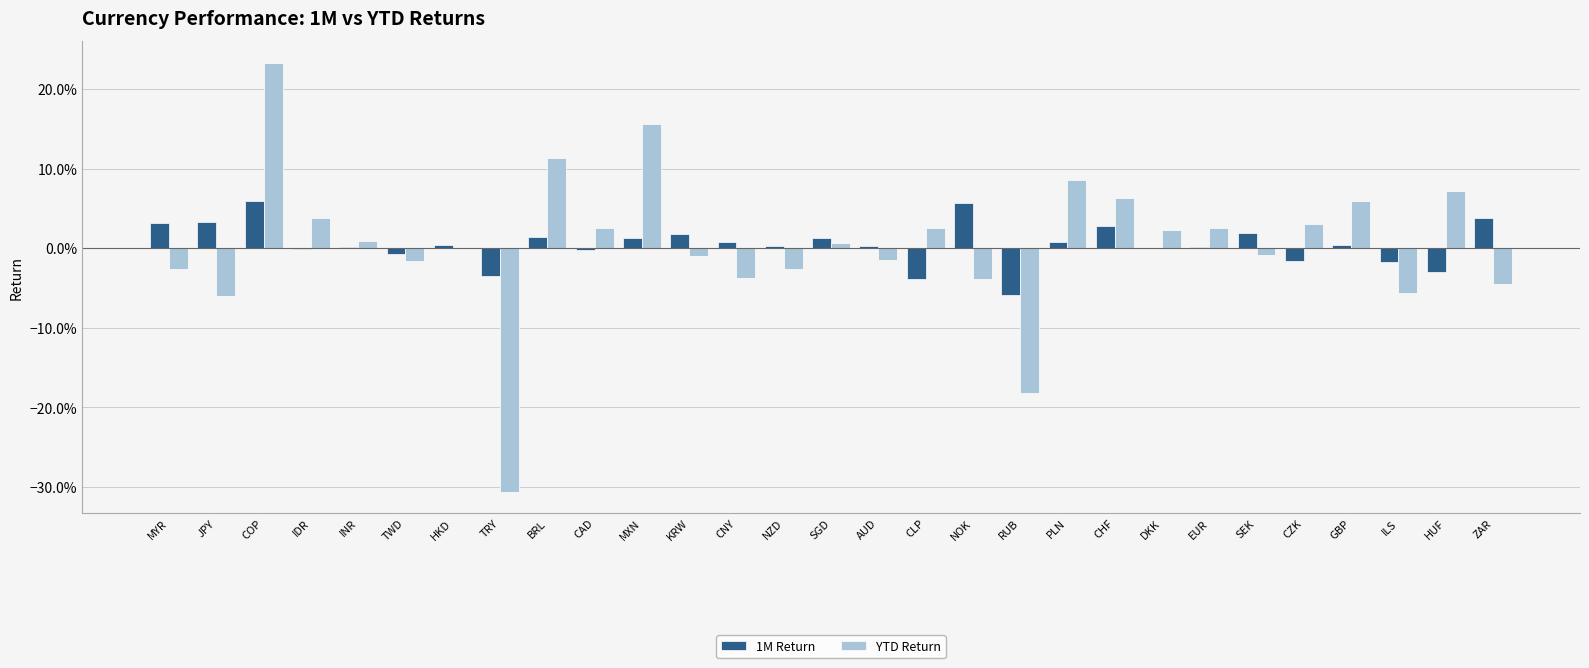

At which label does 1M Return first exceed 0?

MYR